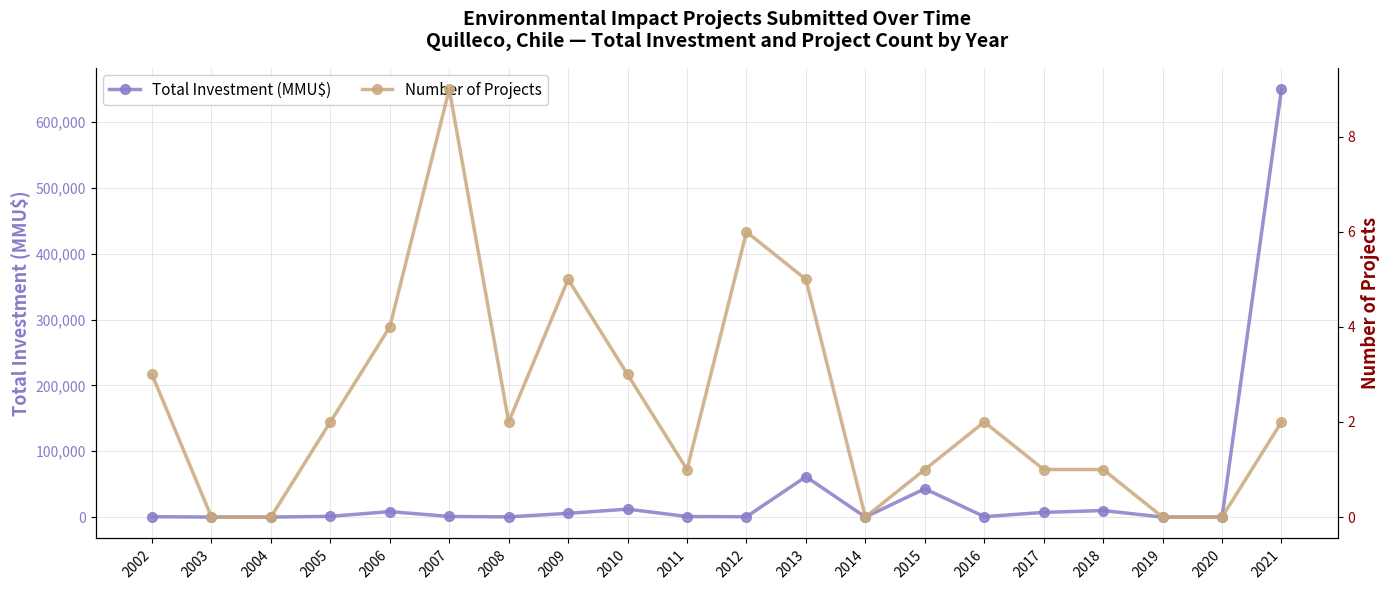

What is the maximum value shown in the chart?

650000